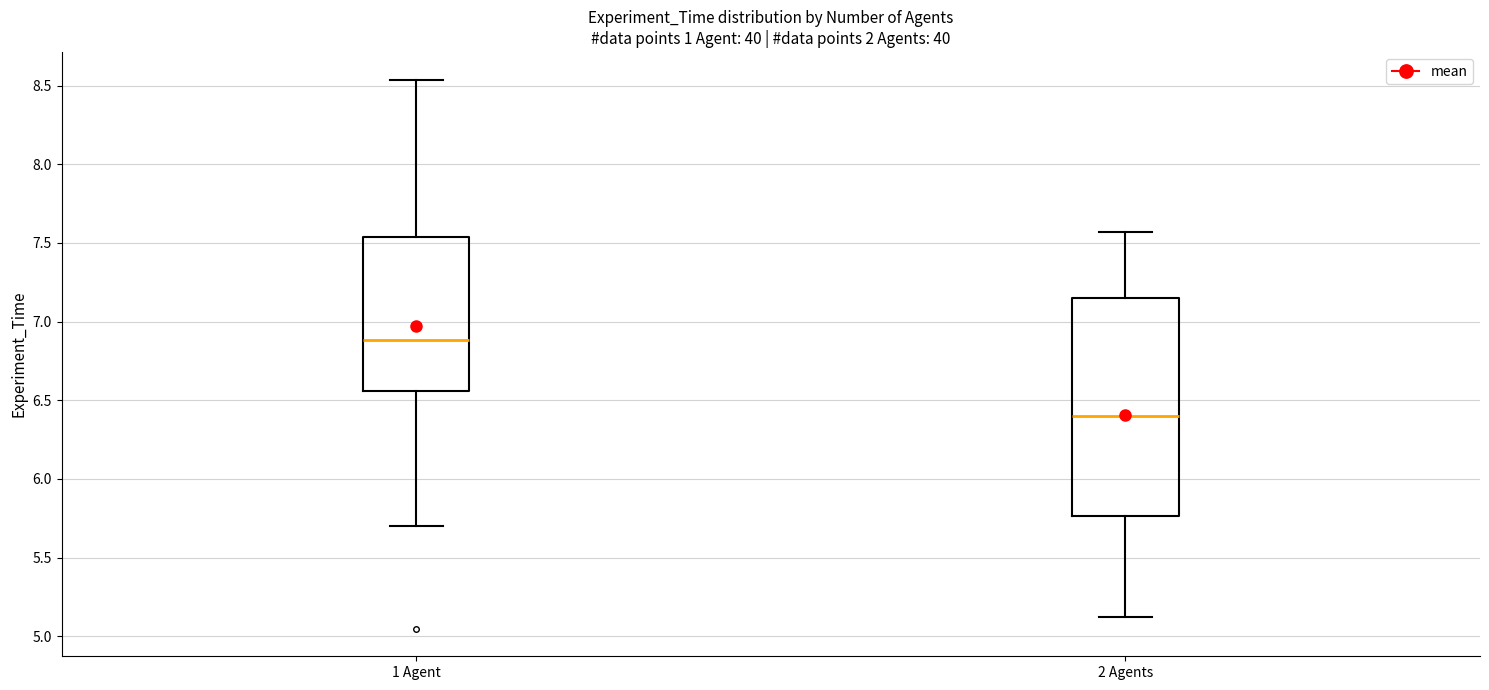

Which box has the lowest median line?

2 Agents